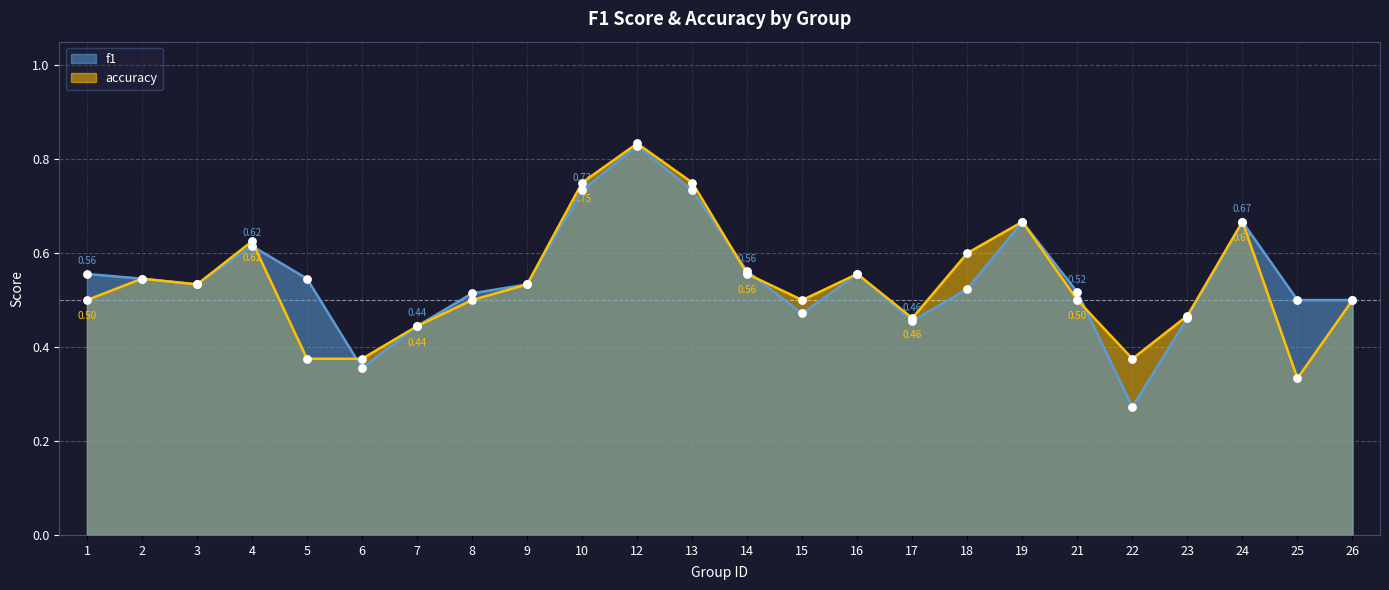

What is the total value across all series at 14?

1.1